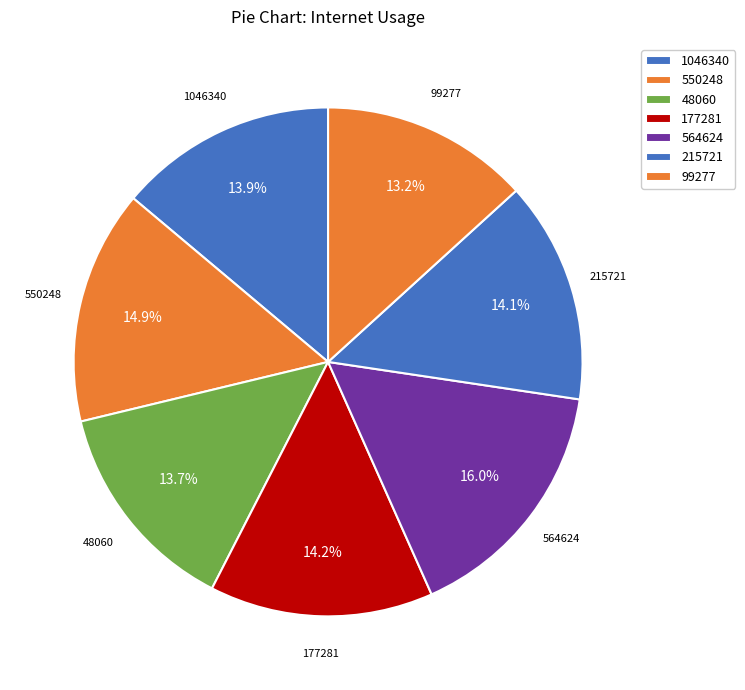

The 564624 slice represents 29% of the pie. True or false?

False